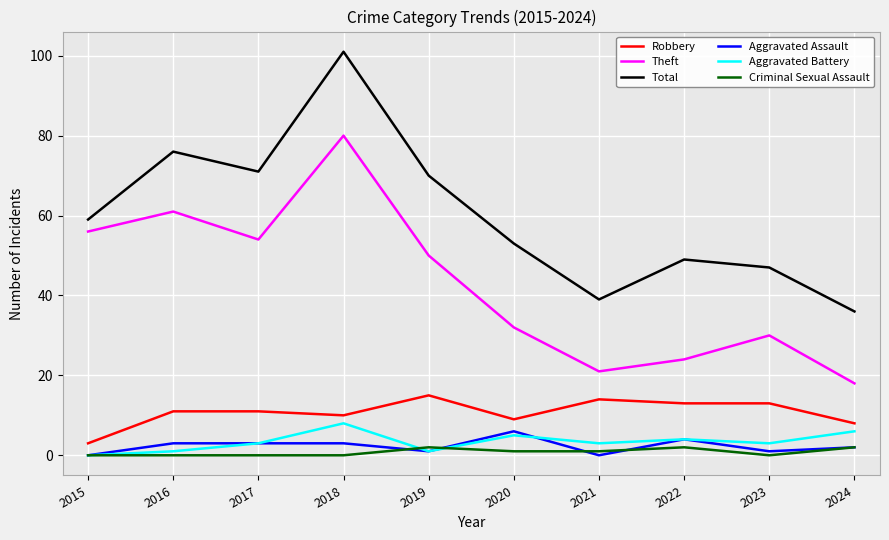

The value of Total at 2015 is 59. True or false?

True